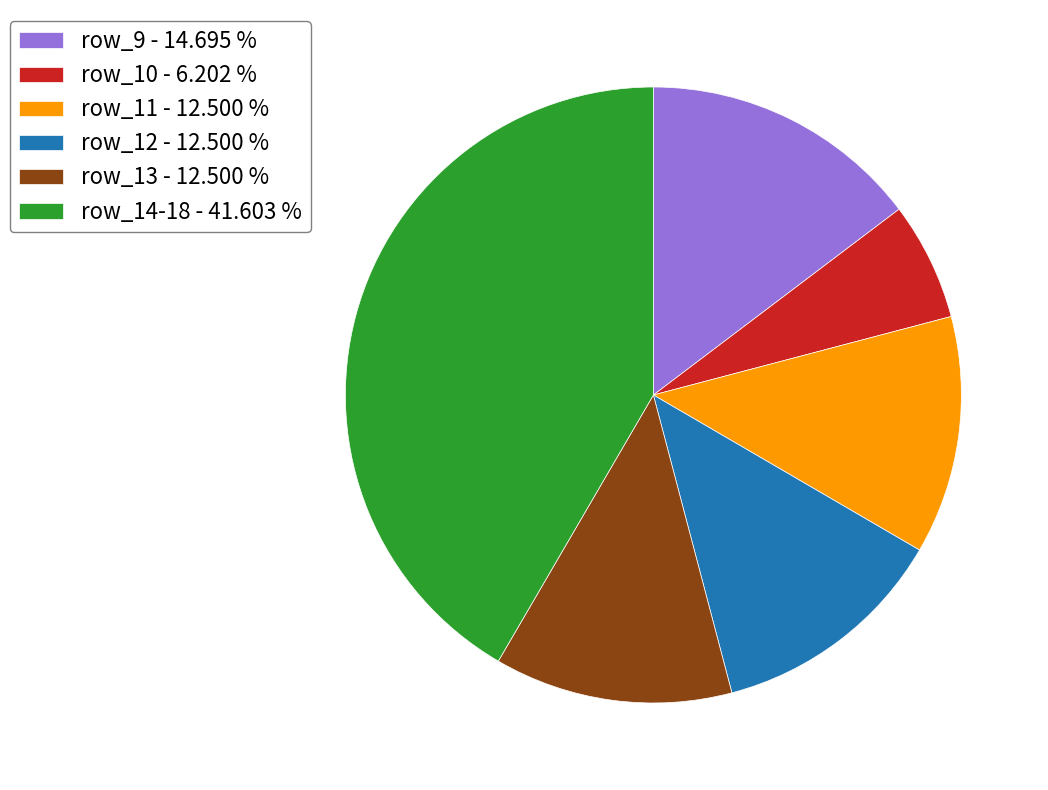

Which slice is the smallest?

row_10 - 6.202 %